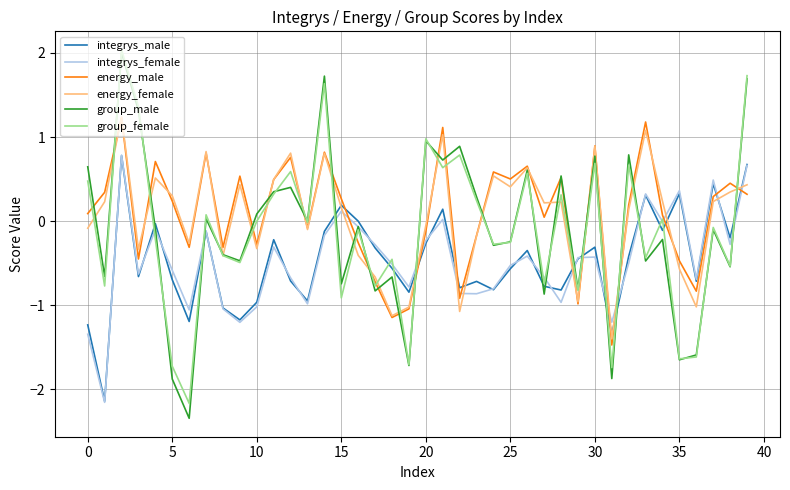

What is the lowest value of the integrys_female series?

-2.2